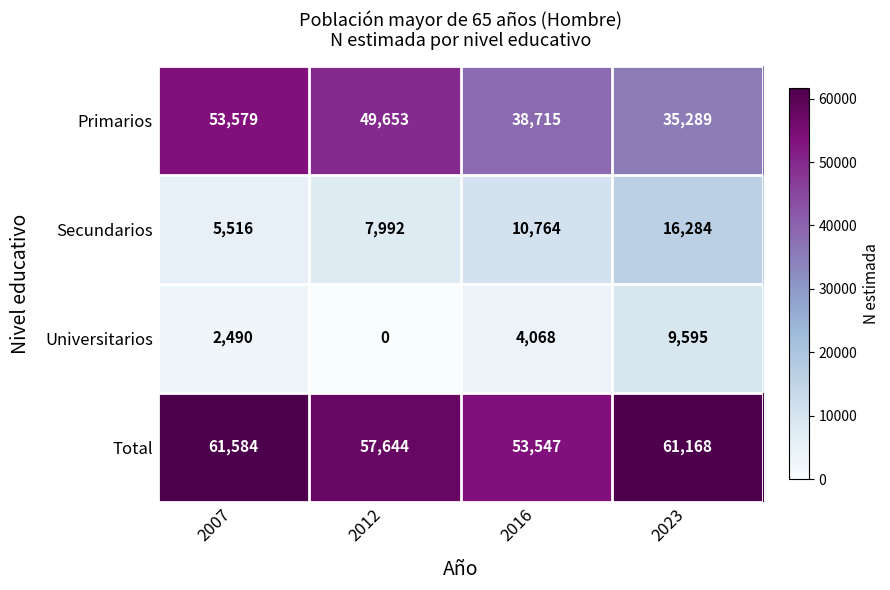

Is it true that Total equals 61584 at 2007?

True